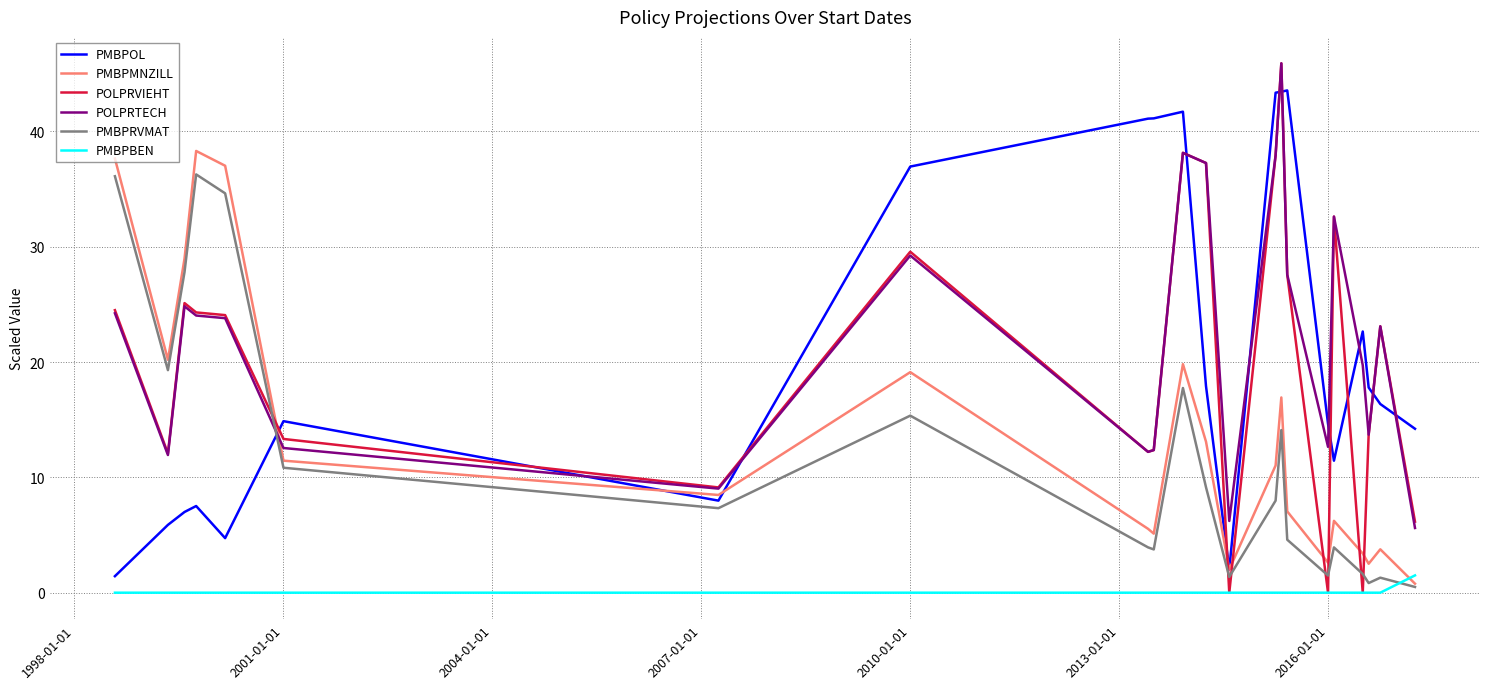

What is the highest value of the POLPRTECH series?

45.9